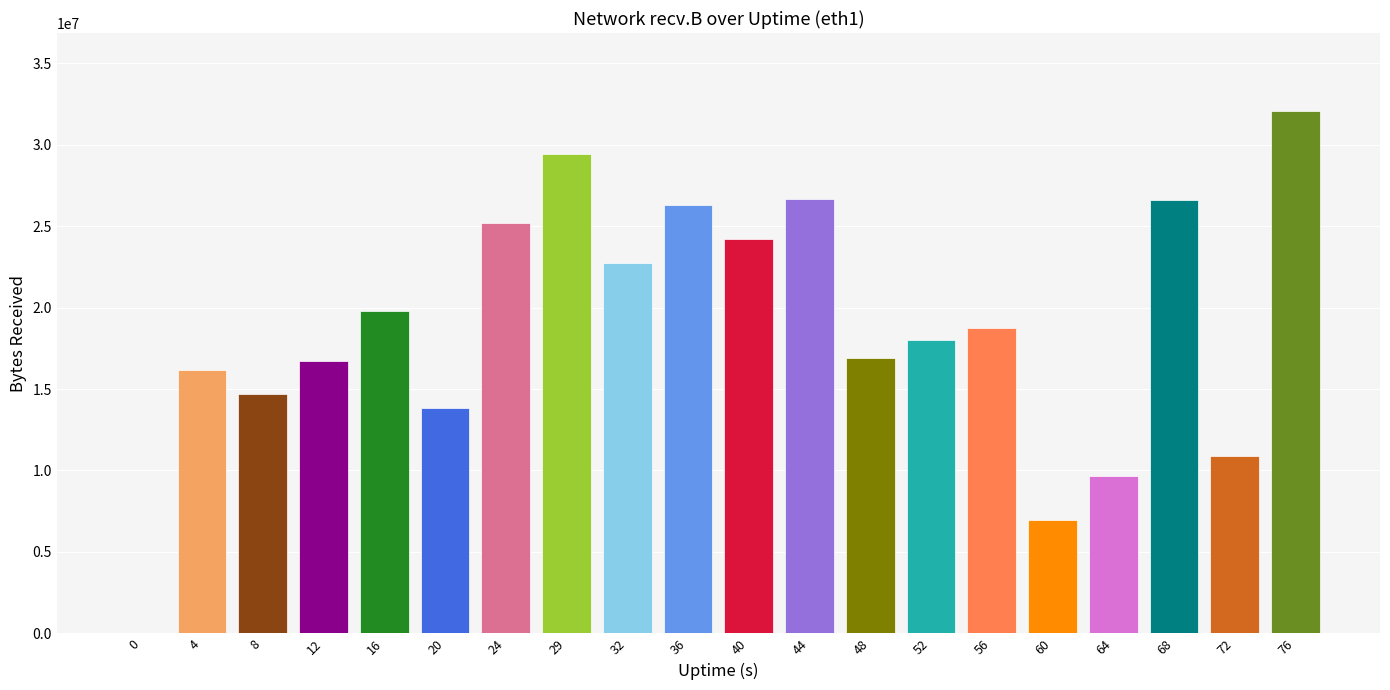

Which has a higher value, 48 or 29?

29